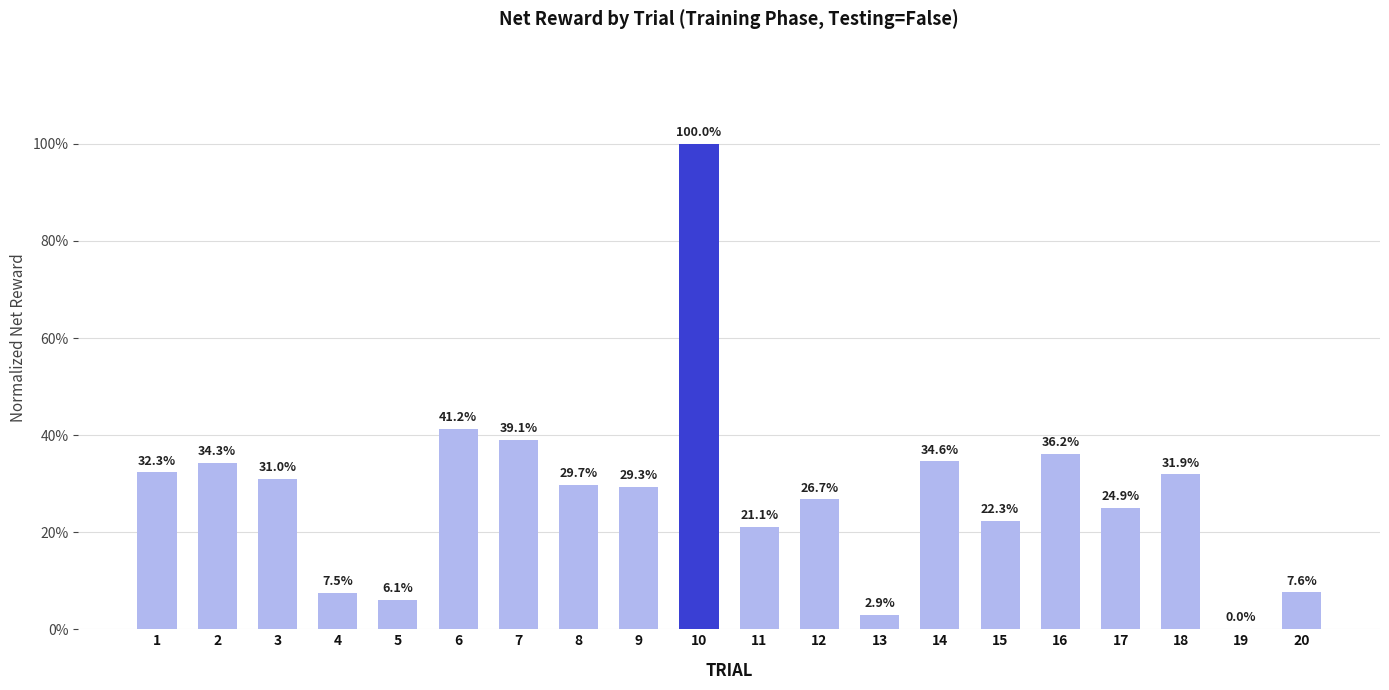

What value does the data have at 7?

39.1